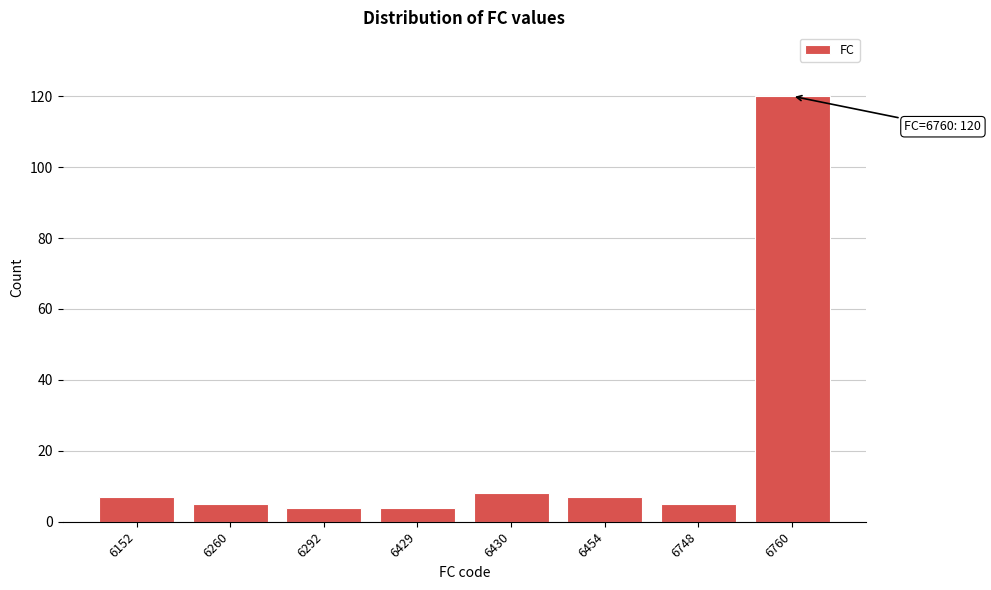

Reading right to left, transcribe all the data shown in this chart.

6760=120	6748=5	6454=7	6430=8	6429=4	6292=4	6260=5	6152=7